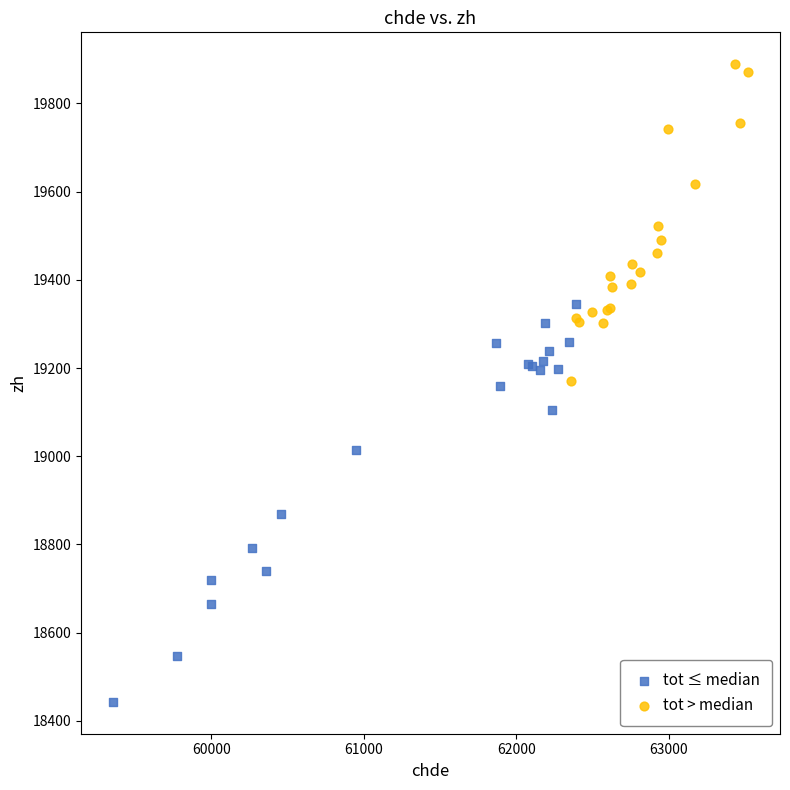

Which series reaches the maximum Y coordinate?

tot > median